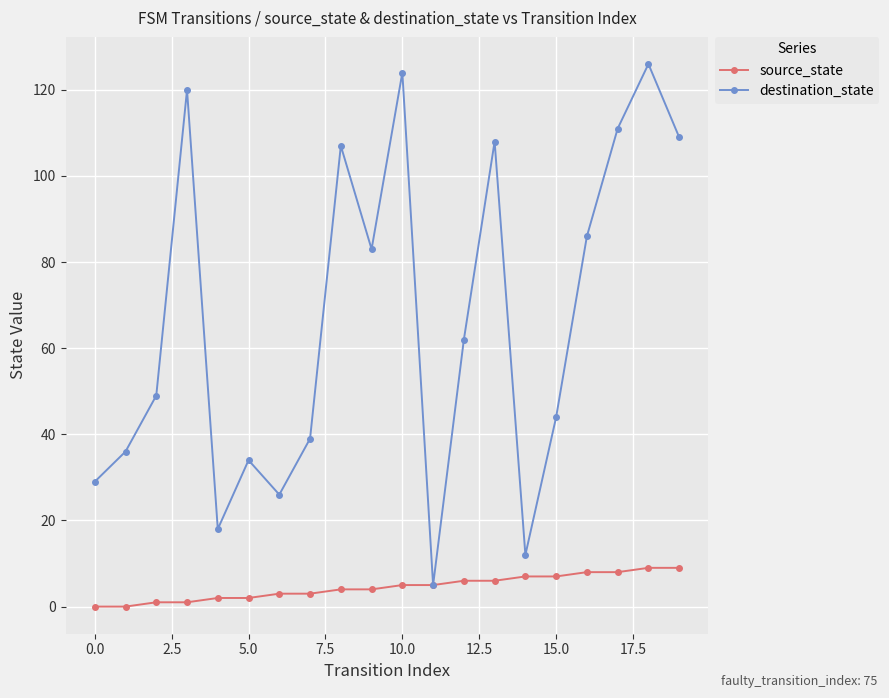

What is the highest value of the destination_state series?

126